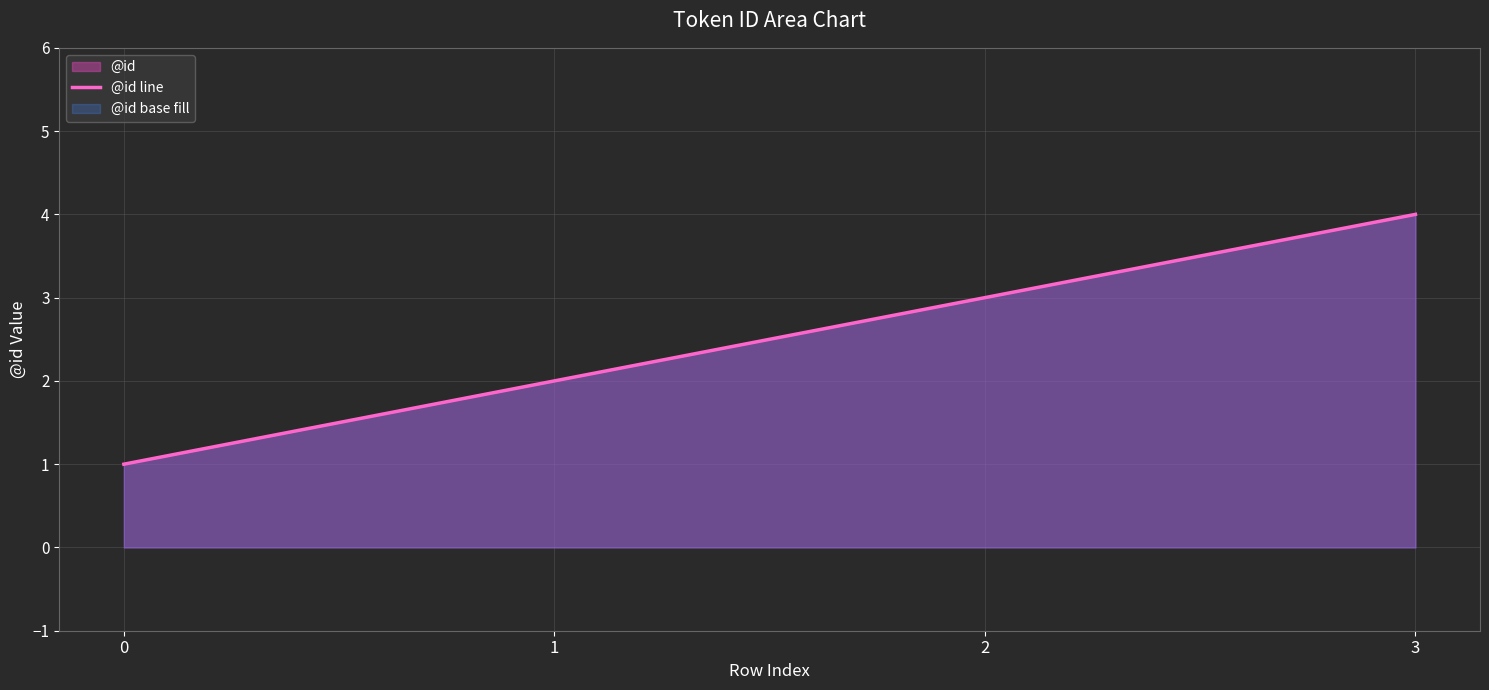

What is the sum of all values?

10